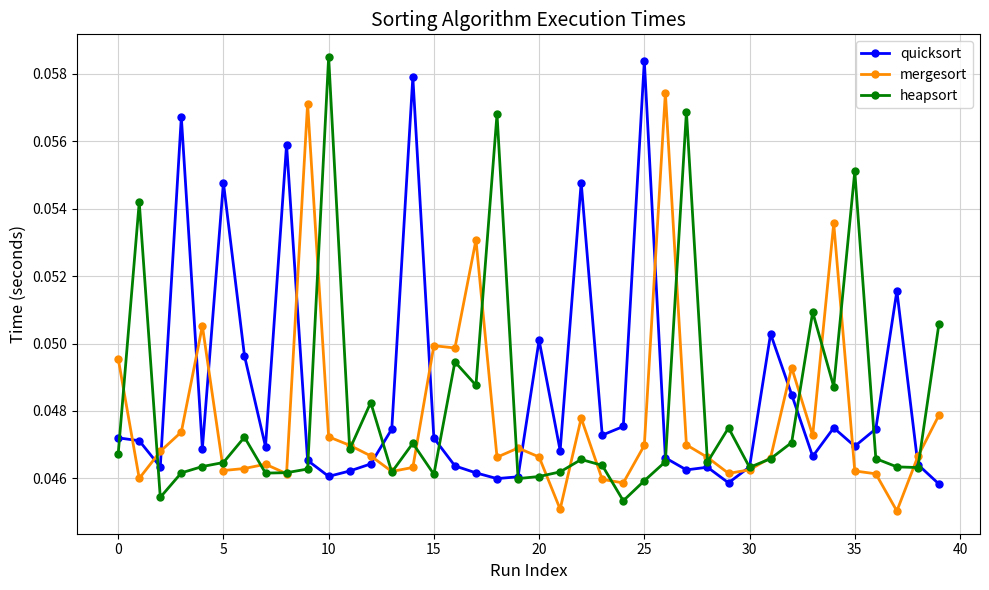

True or false: quicksort has more than 2 points higher than both neighbors.

True